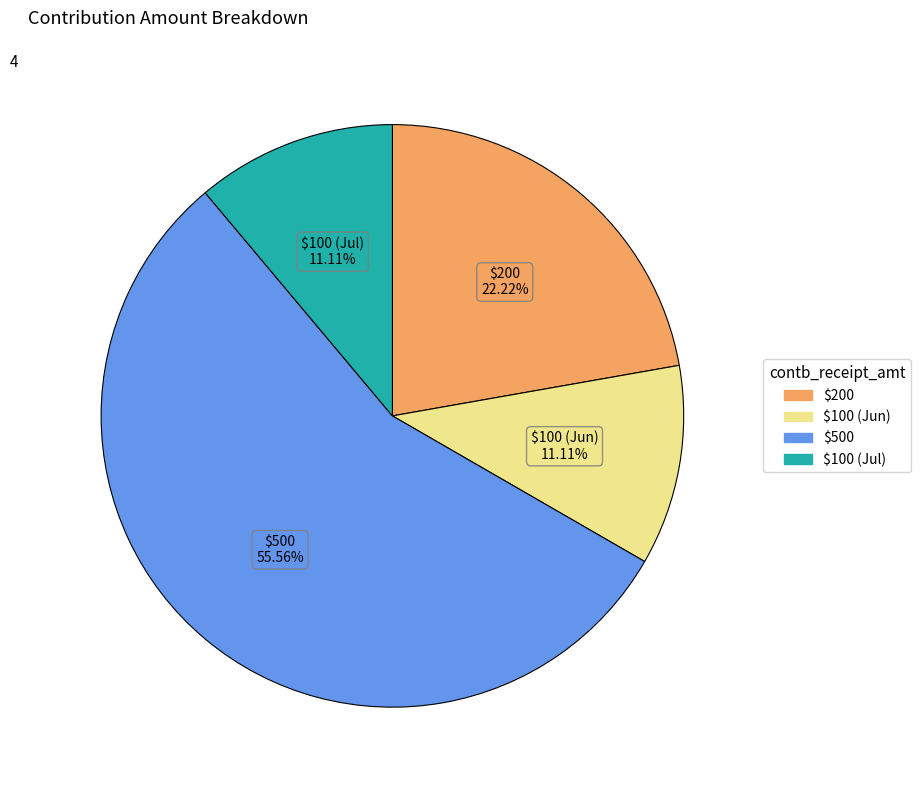

Is there any slice that represents more than half of the pie?

Yes